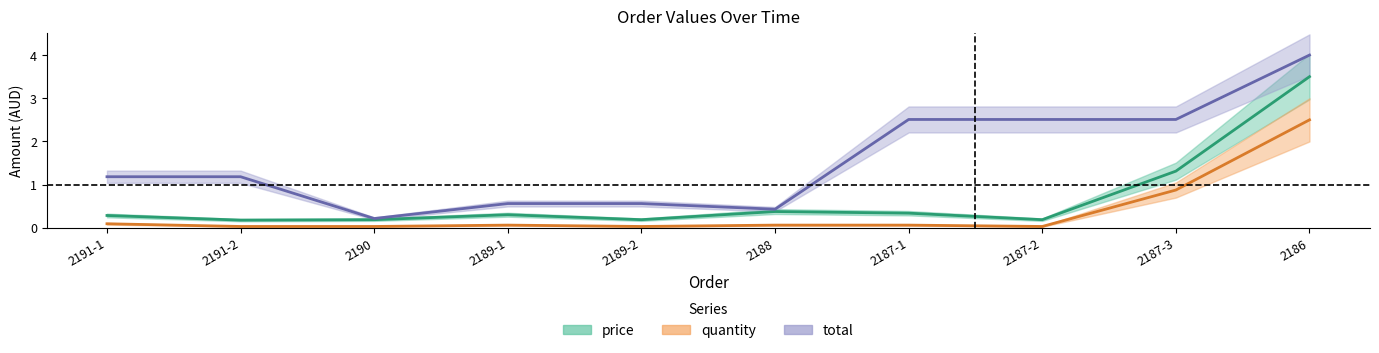

What is the value of the price point at the 6th from the left?

0.4